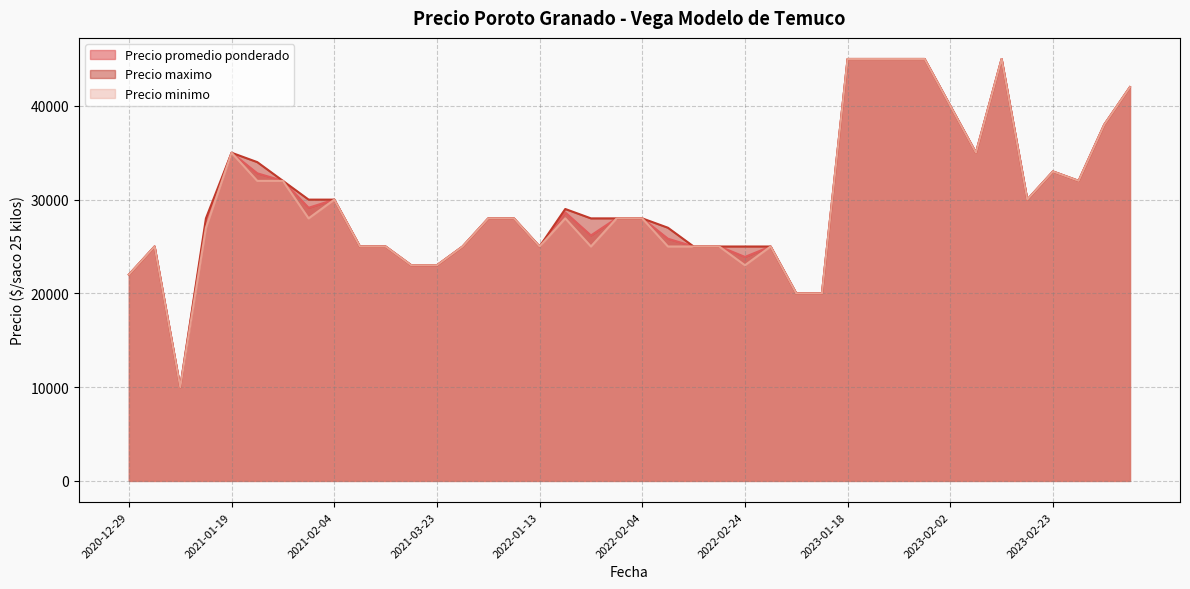

How many values in the Precio promedio ponderado series exceed 28000?

18